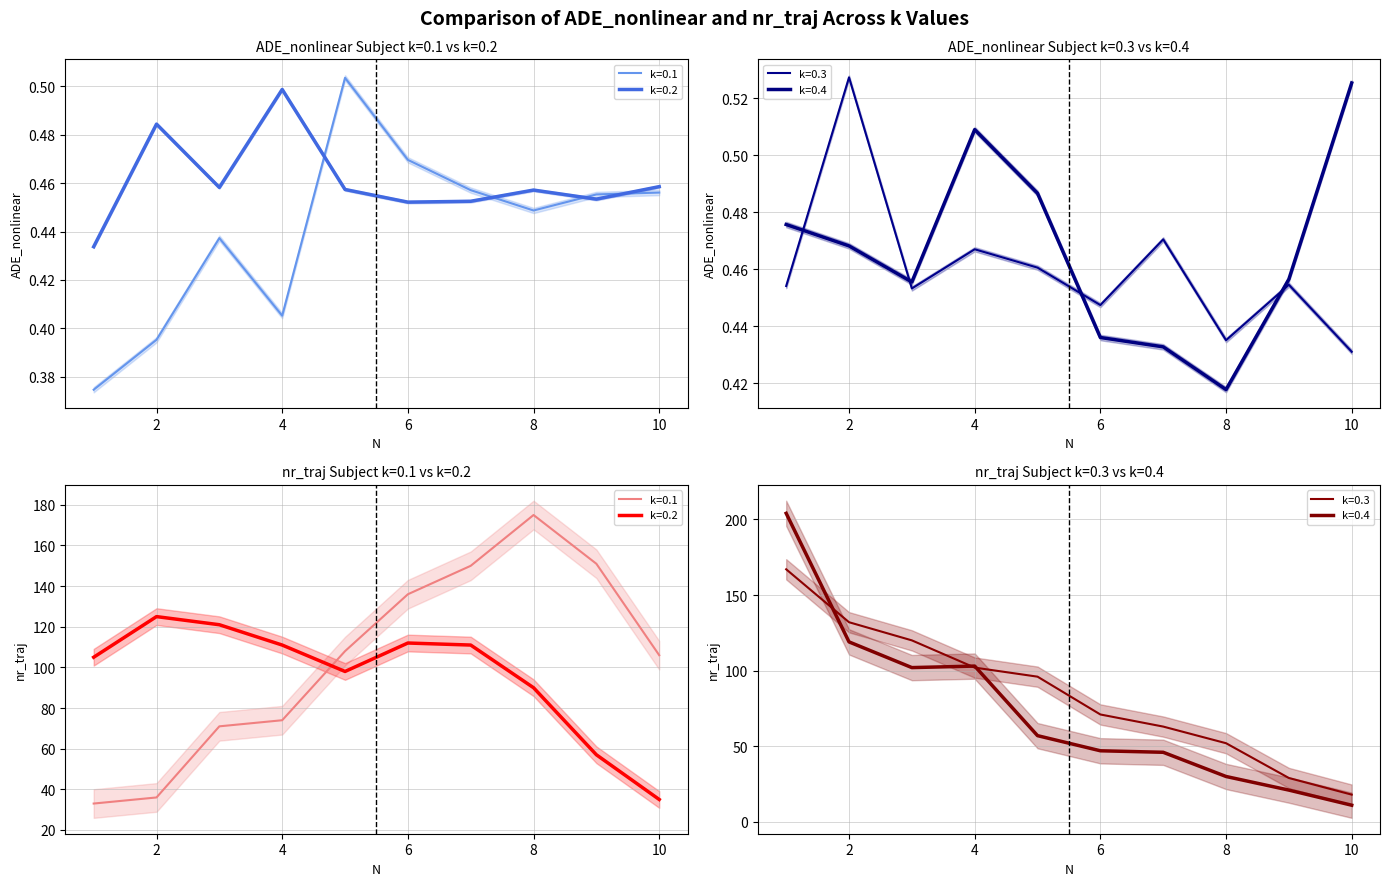

Is the value of k=0.2 at 9 greater than the value of k=0.4 at 8?

Yes